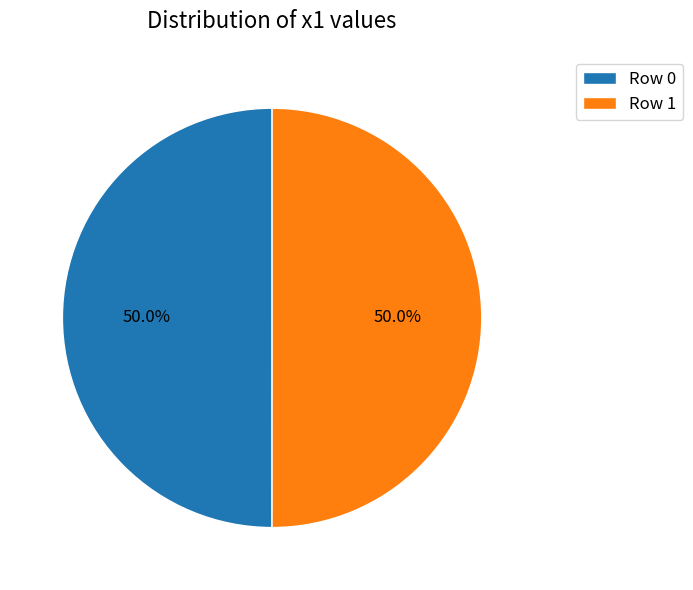

What is the ratio of the value at Row 0 to the value at Row 1?

1.0